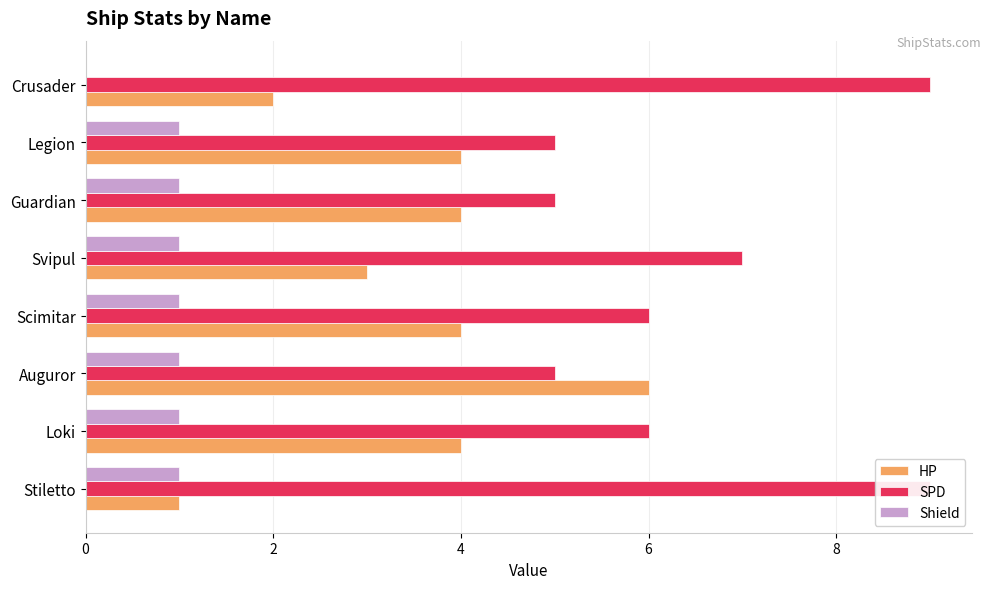

What are all the series names shown in the legend?

HP, SPD, Shield